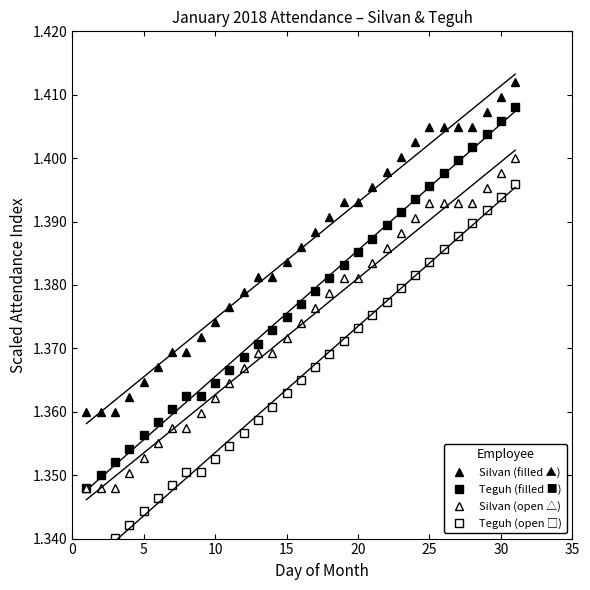

What is the greatest value displayed?

1.4